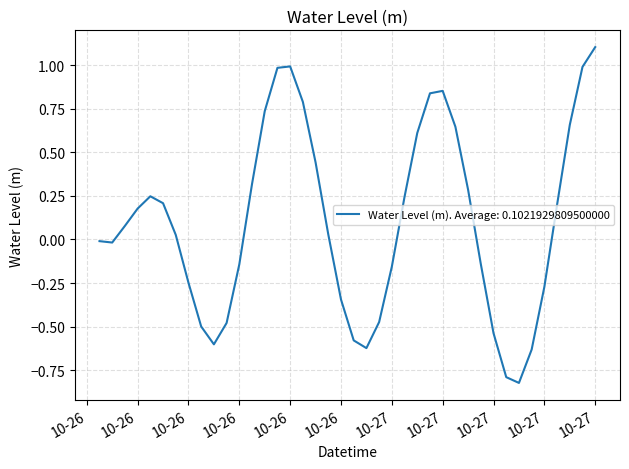

What is the greatest value displayed?

1.1